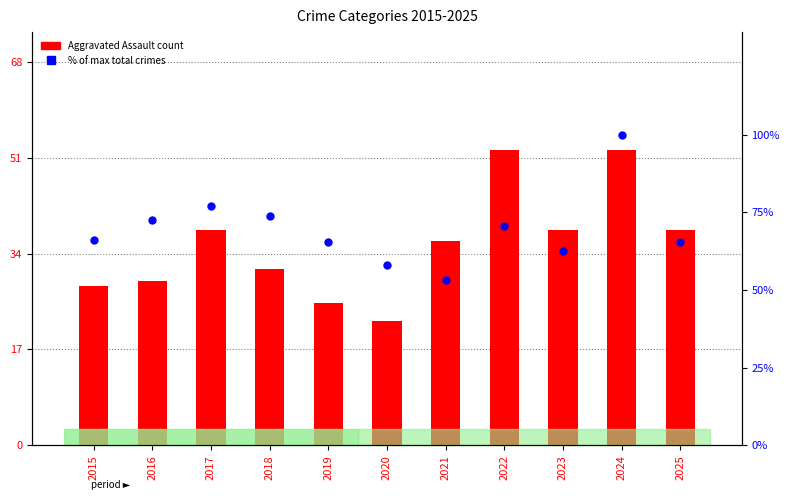

Which series reaches the maximum Y coordinate?

% of max total